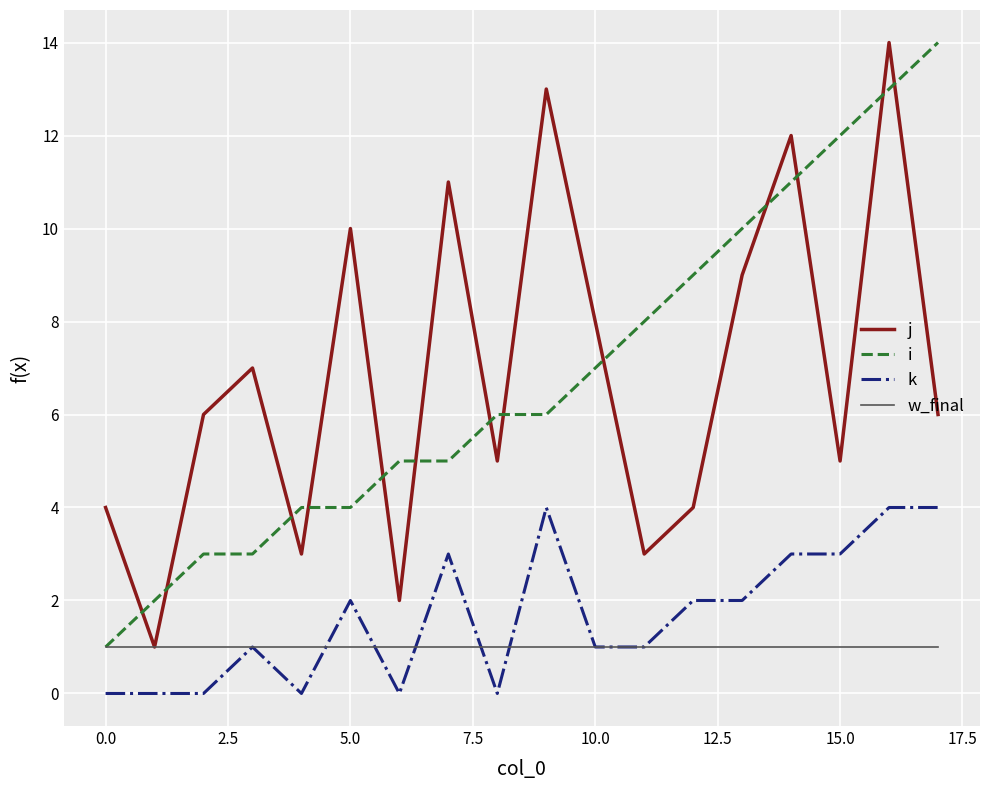

What is the maximum value shown in the chart?

14